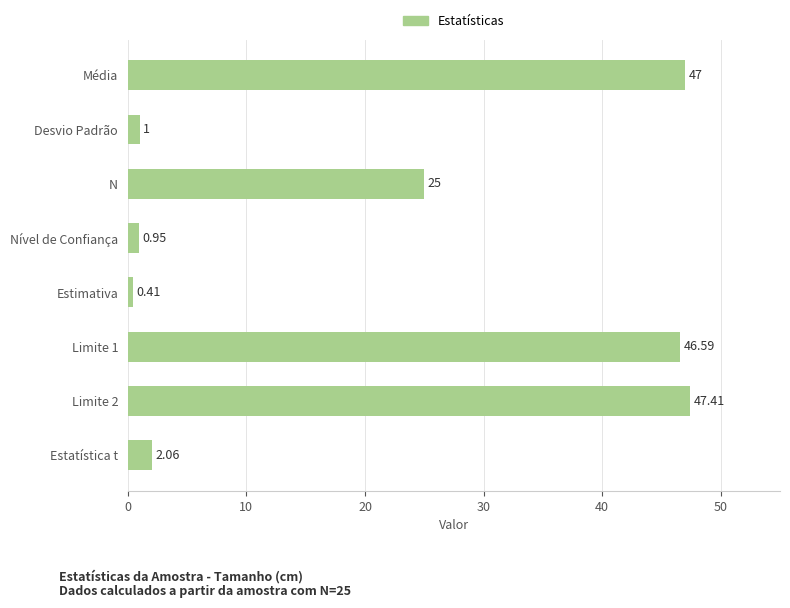

What is the label of the 1st bar from the bottom?

Estatística t